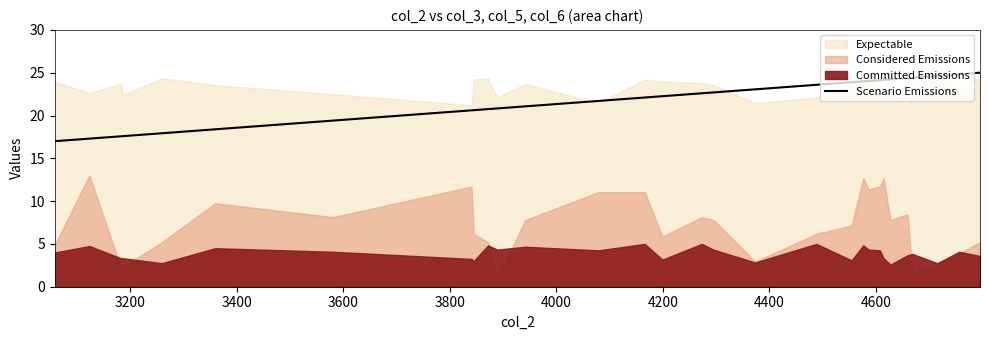

What is the lowest value of the Scenario Emissions series?

17.0